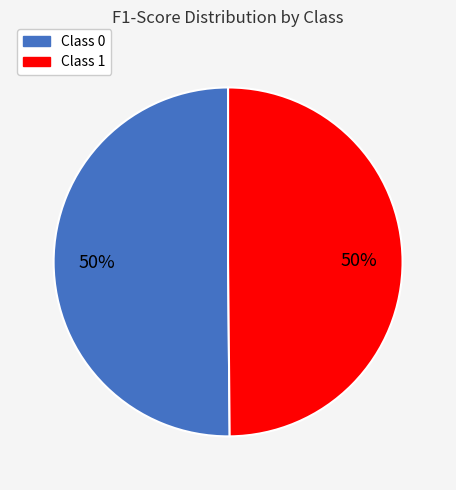

To the nearest percent, what is the average slice percentage?

50%